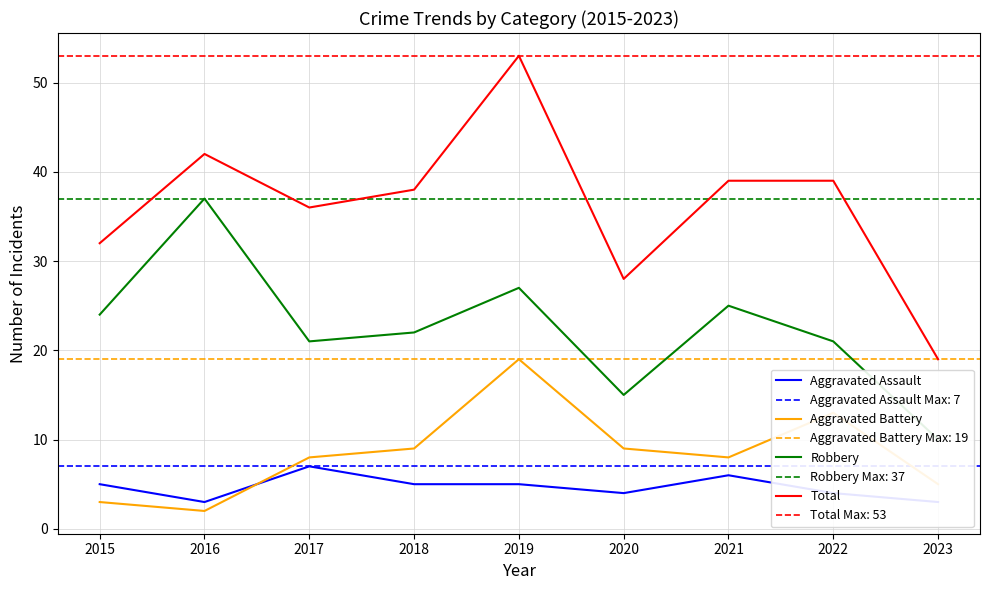

Rank the categories by Total value from lowest to highest.

2023, 2020, 2015, 2017, 2018, 2021, 2022, 2016, 2019